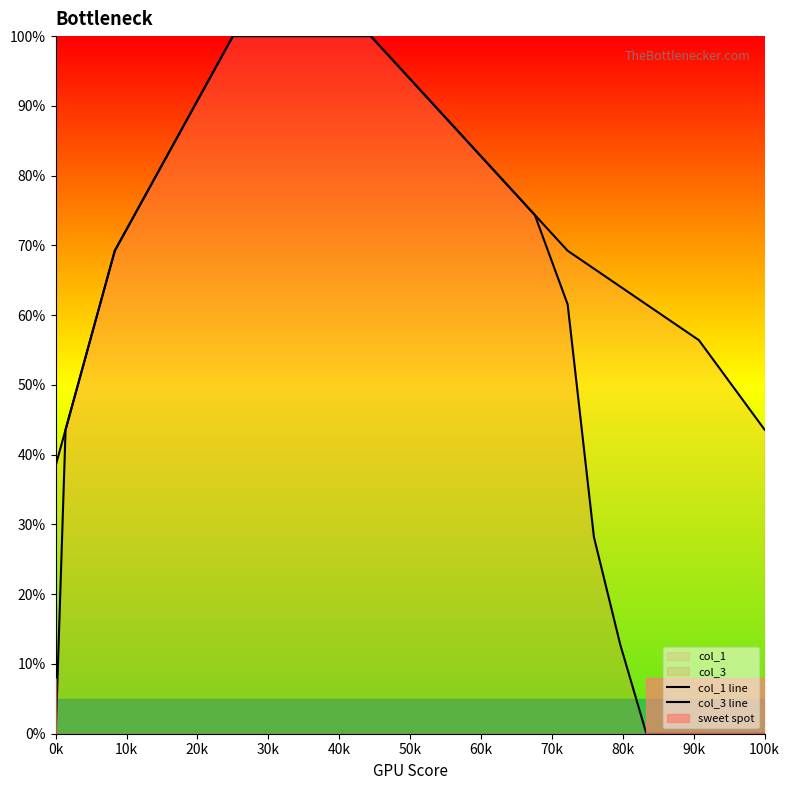

What is the value of the col_1 line point at the 18th from the left?

100.0